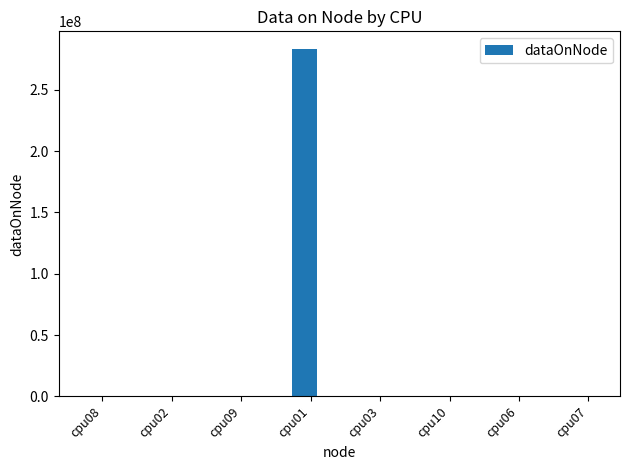

What is the maximum value shown in the chart?

283627256